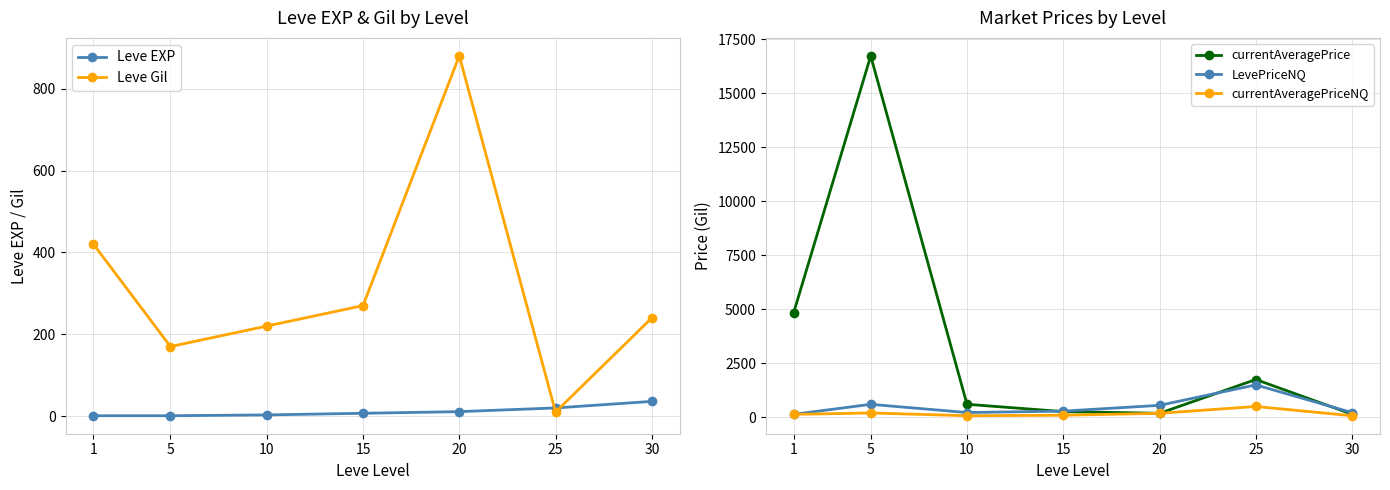

In currentAveragePriceNQ, how many points are higher than both neighbors (excluding endpoints)?

2